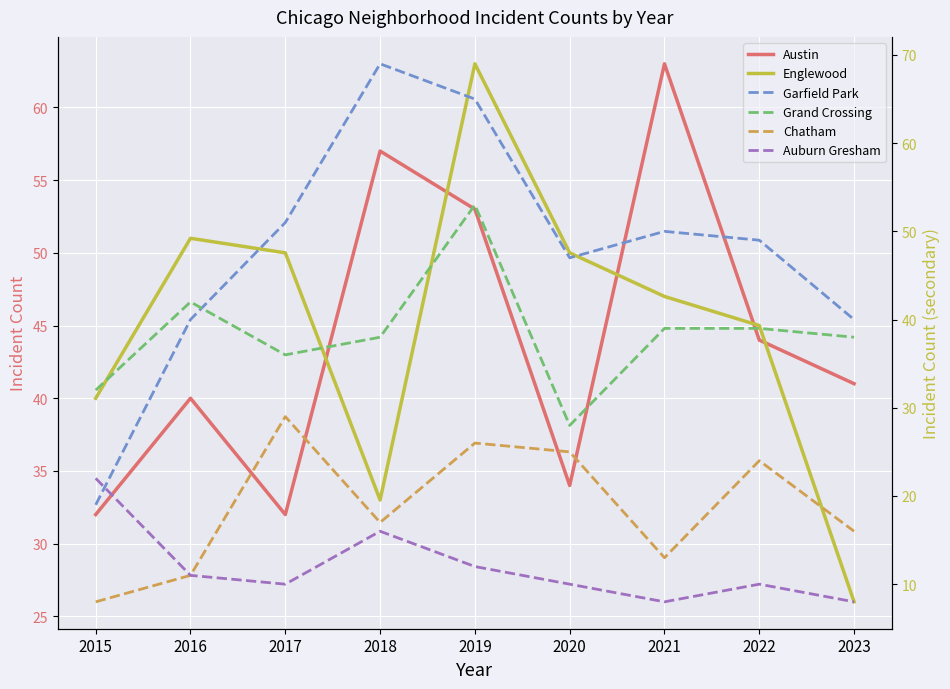

Is it true that Chatham equals 5 at 2015?

False